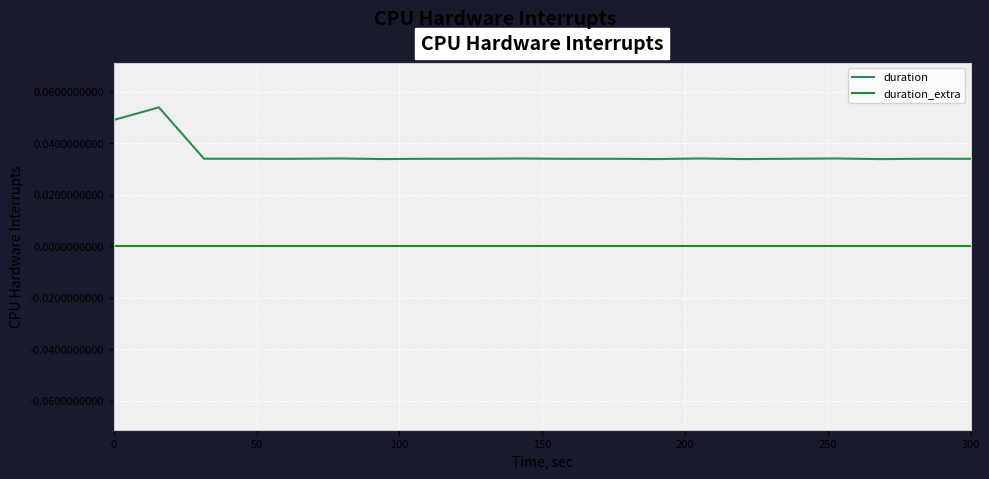

True or false: duration and duration_extra intersect in this chart.

False